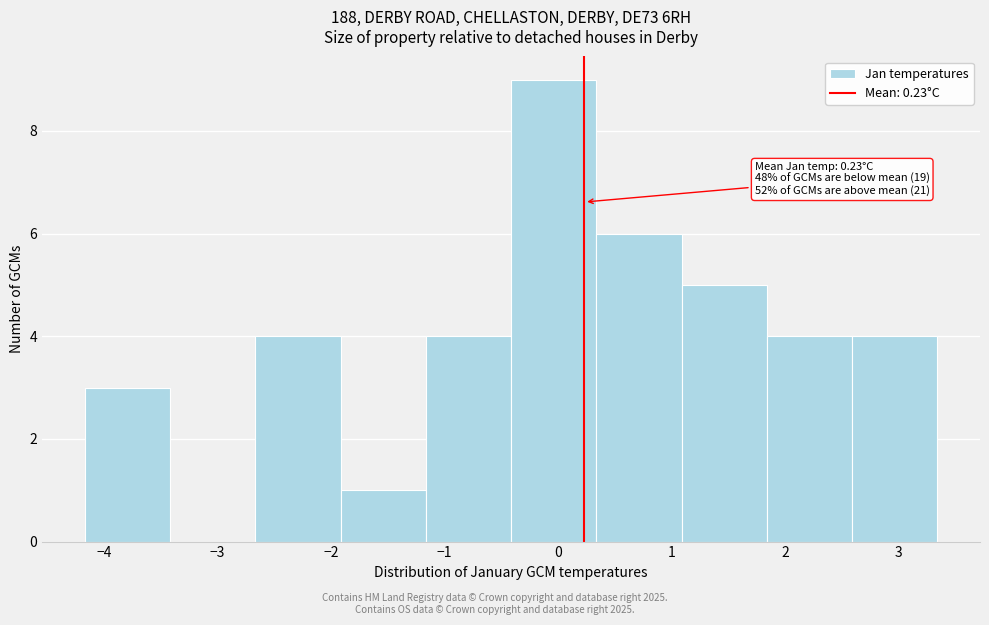

Over which range of the x-axis is the bar tallest?

-0.4 to 0.3